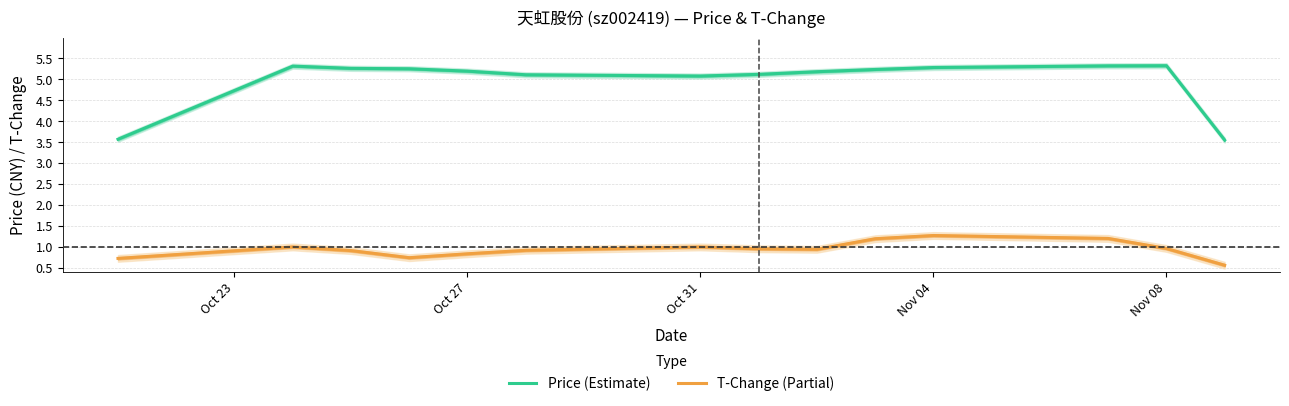

True or false: T-Change (Partial) and Price (Estimate) cross at least once.

False